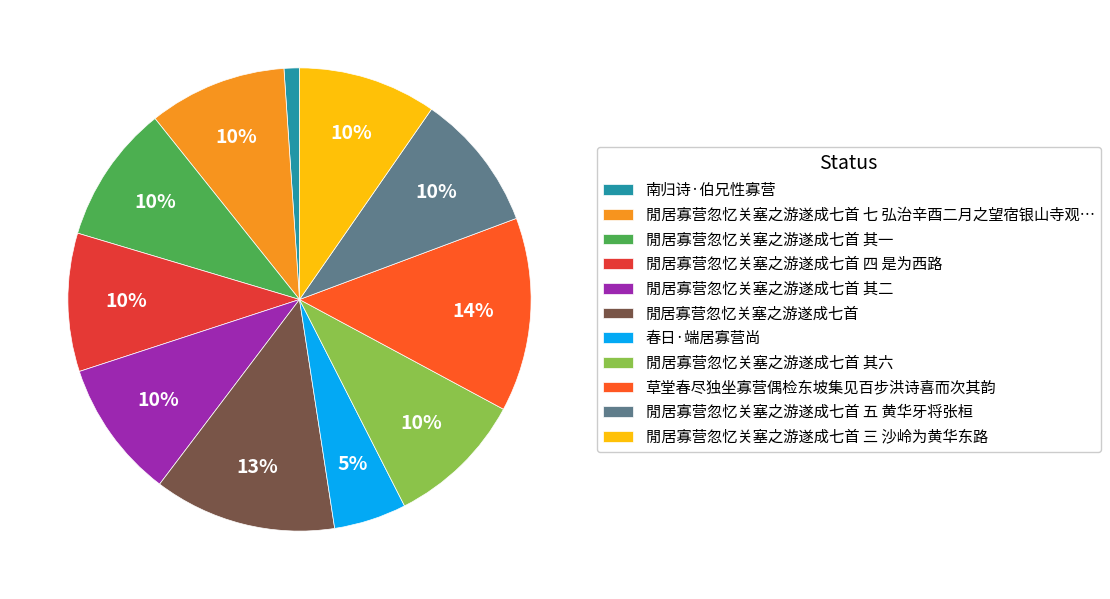

Which has a higher value, 閒居寡营忽忆关塞之游遂成七首 其二 or 草堂春尽独坐寡营偶检东坡集见百步洪诗喜而次其韵?

草堂春尽独坐寡营偶检东坡集见百步洪诗喜而次其韵